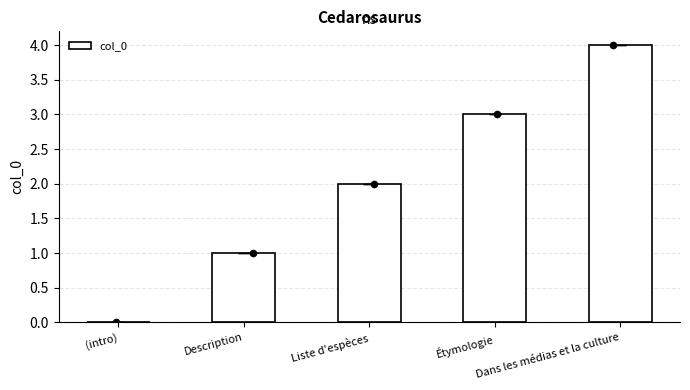

What is the change in value from (intro) to Étymologie?

+3